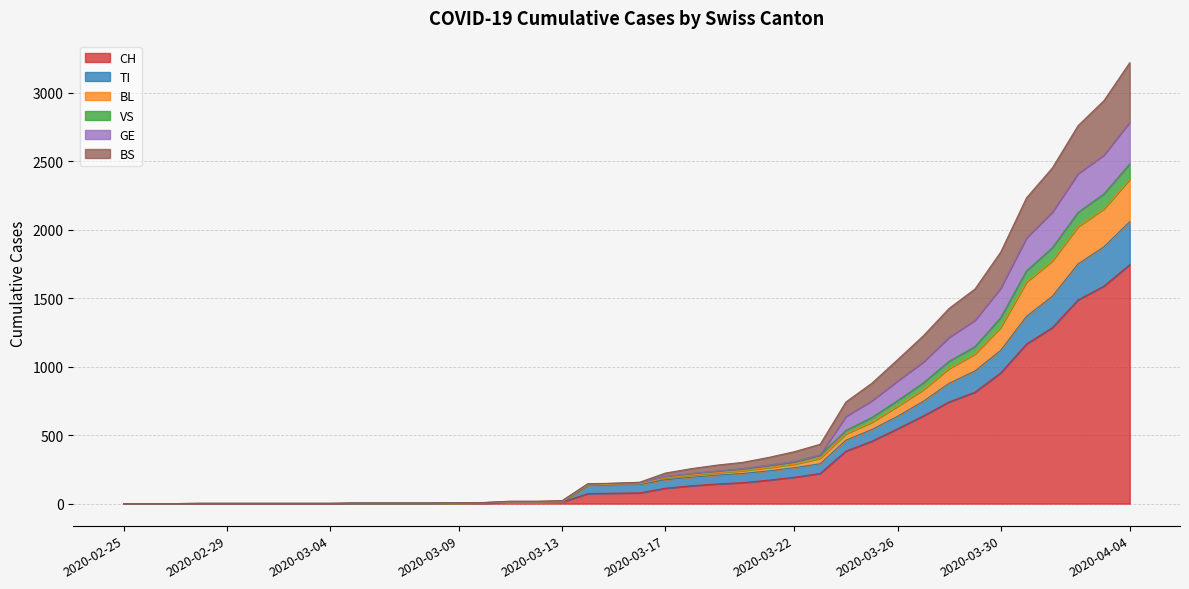

True or false: BL and BS cross at least once.

False